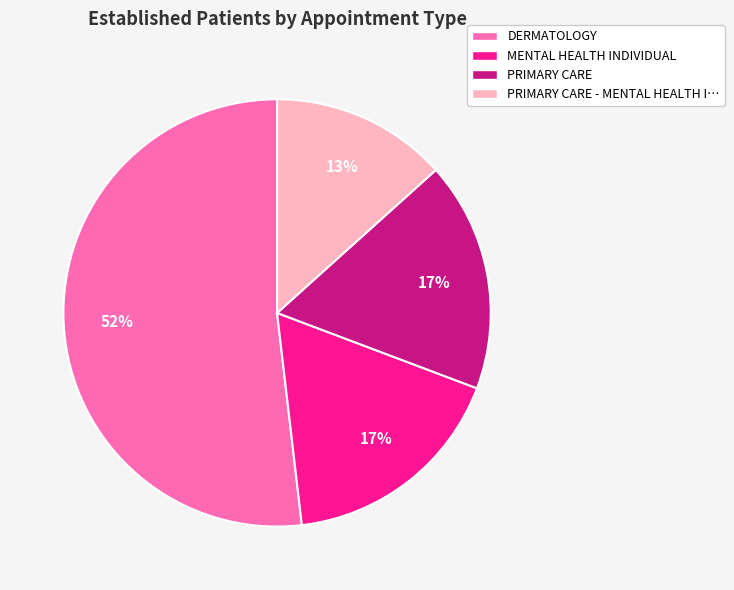

How many segments does this pie chart have?

4